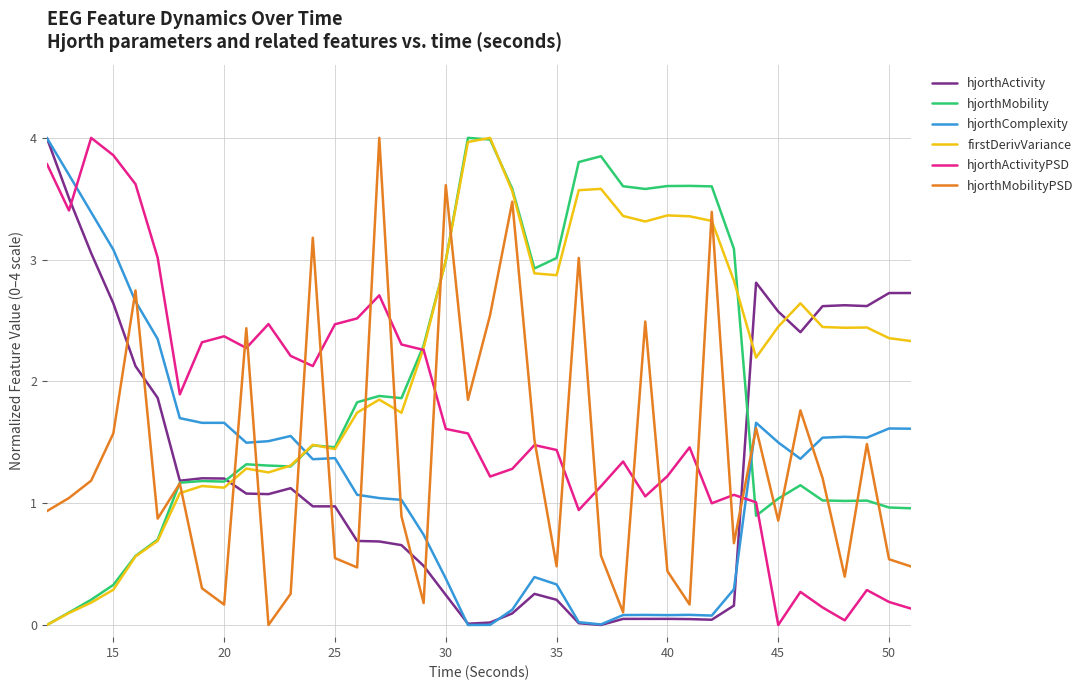

Which series ends up on top after the final intersection of firstDerivVariance and hjorthActivityPSD?

firstDerivVariance